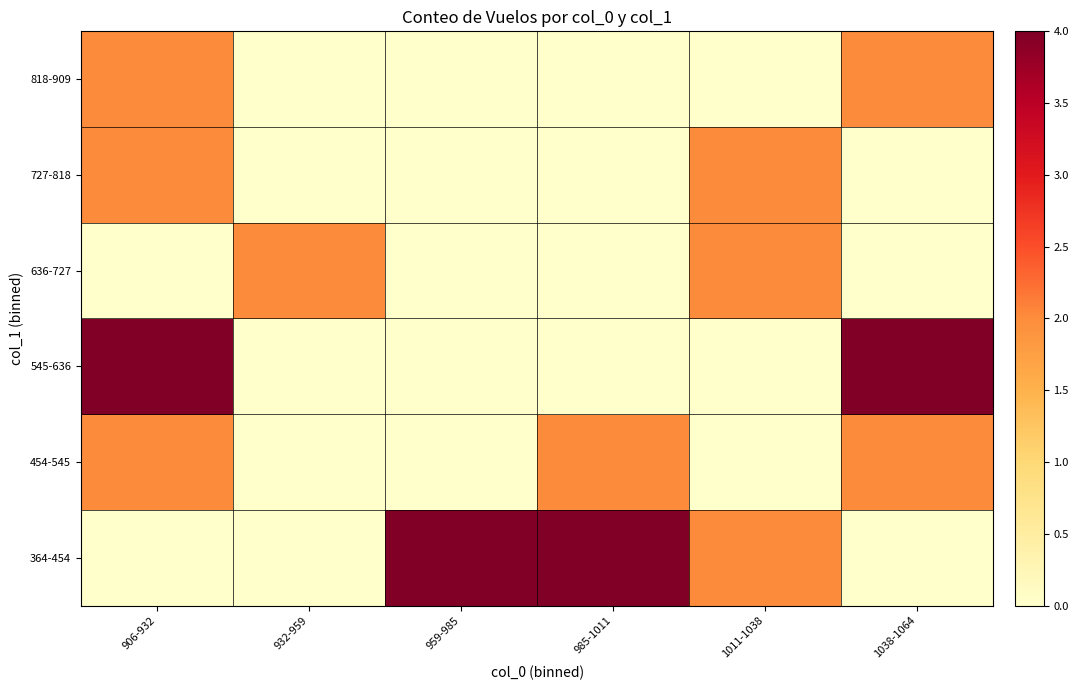

What is the spread (max minus min) of values at 985-1011?

4